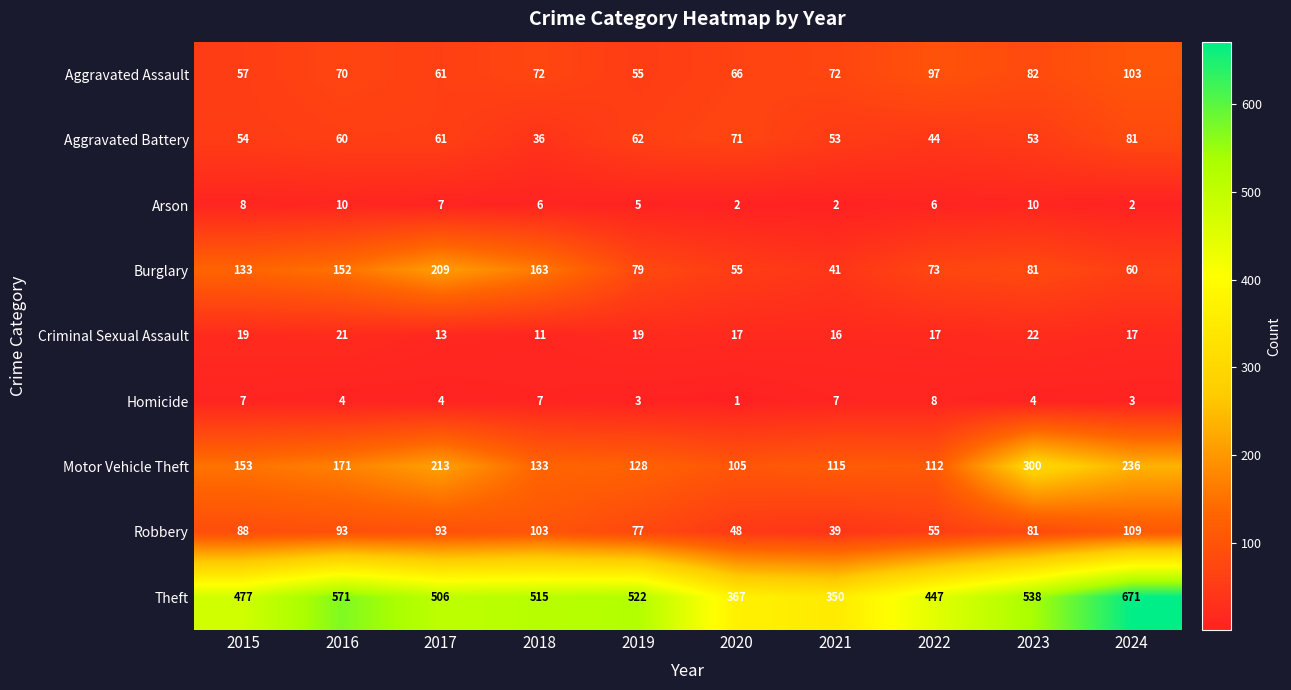

Count the number of data series in this chart.

9